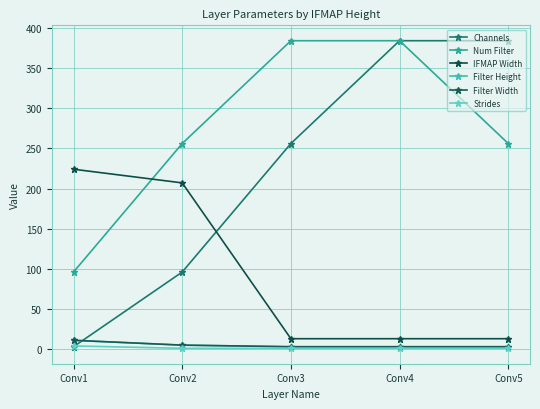

Does the chart have visible grid lines?

Yes